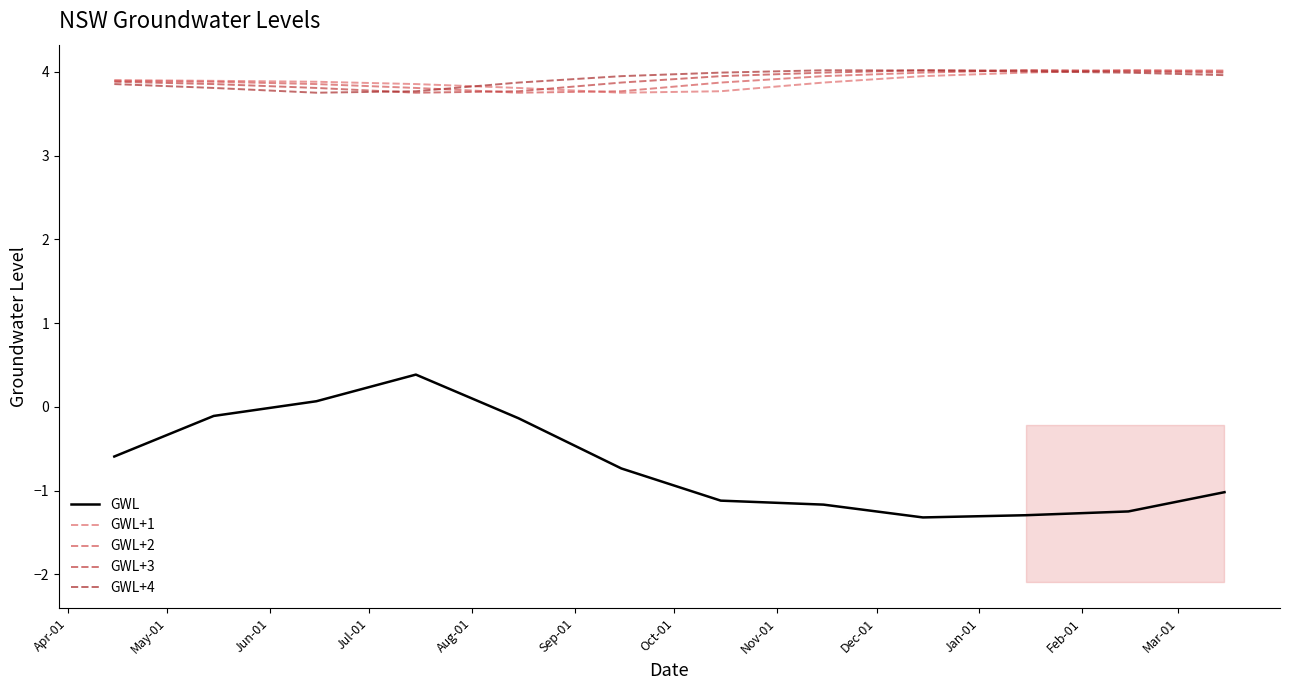

What is the label of the 2nd point from the right?

Feb-01